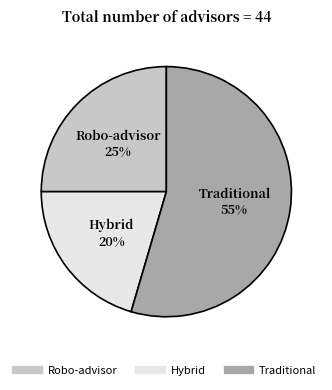

The Robo-advisor slice represents 6% of the pie. True or false?

False